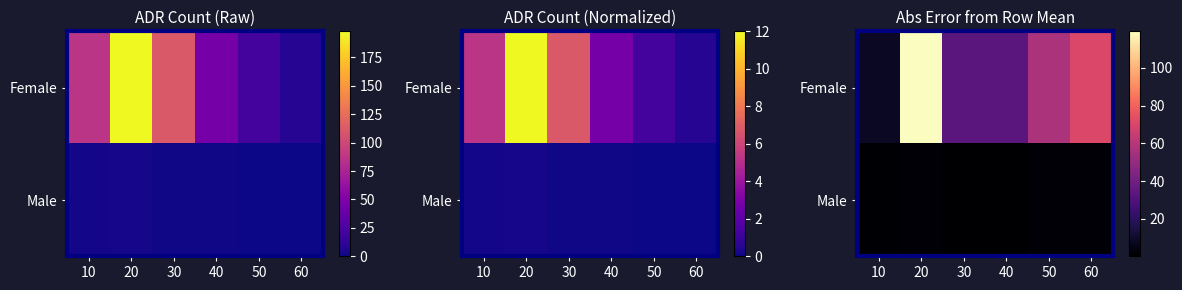

How many distinct data groups are displayed?

2